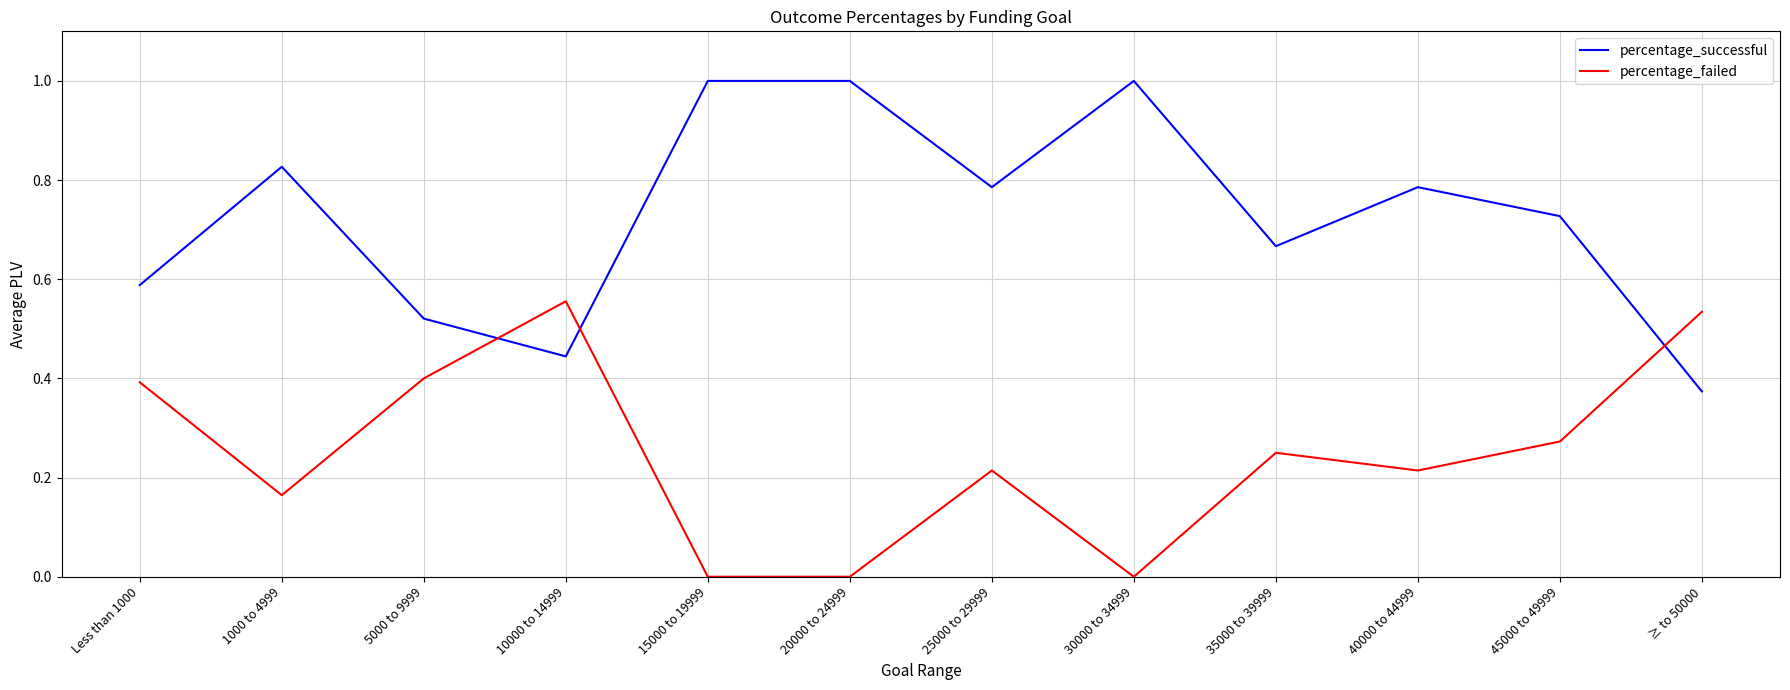

How many distinct data groups are displayed?

2